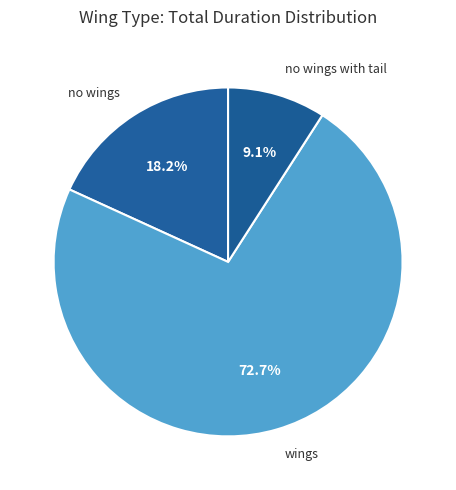

To the nearest percent, what percentage of the pie is no wings?

18%